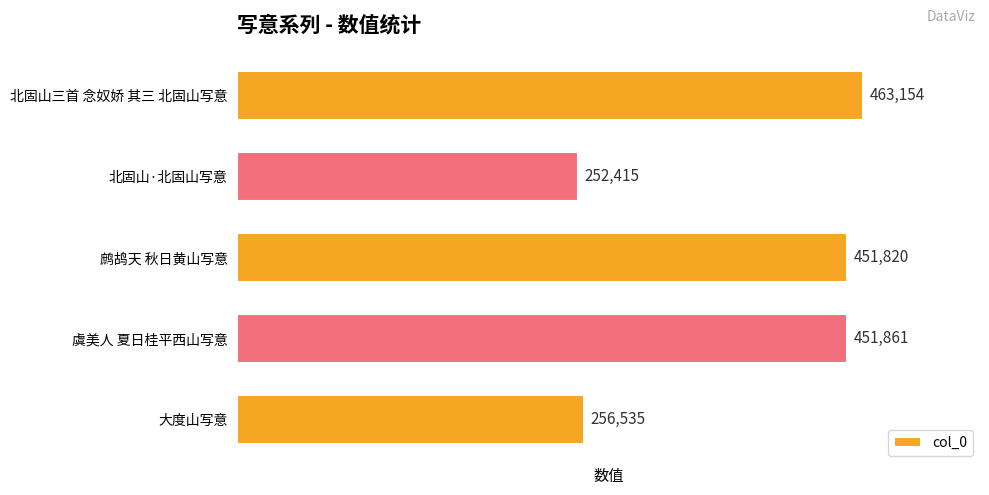

What is the change in value from 北固山·北固山写意 to 北固山三首 念奴娇 其三 北固山写意?

+210739